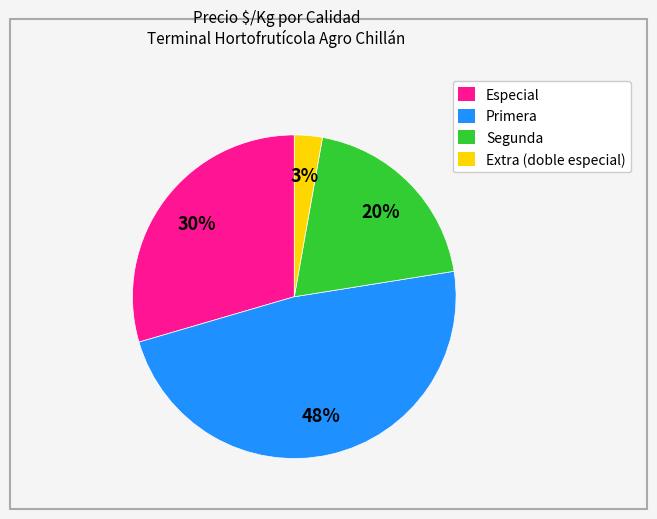

To the nearest percent, what is the average slice percentage?

25%